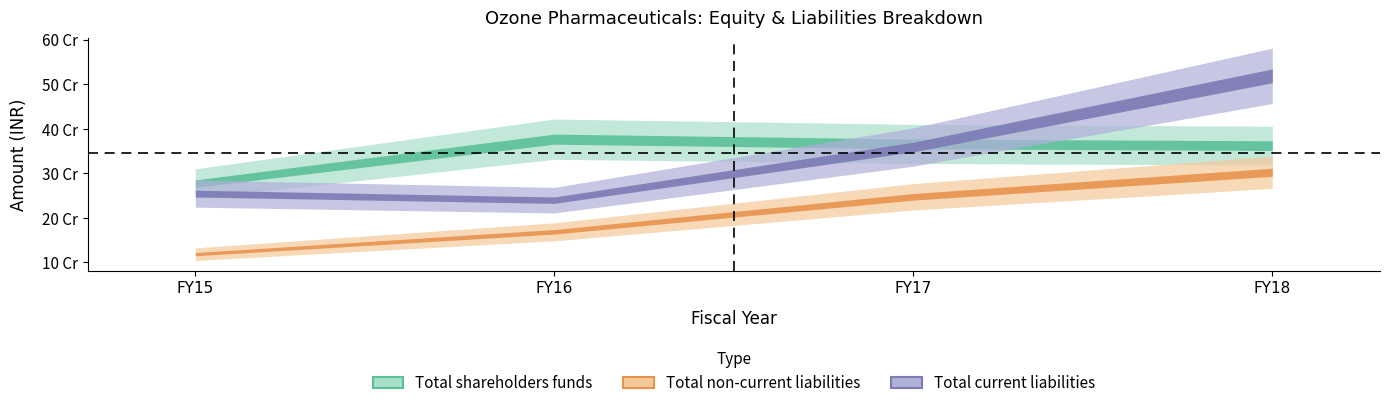

Count the Total non-current liabilities values in the range 168364388 to 302119120.

3